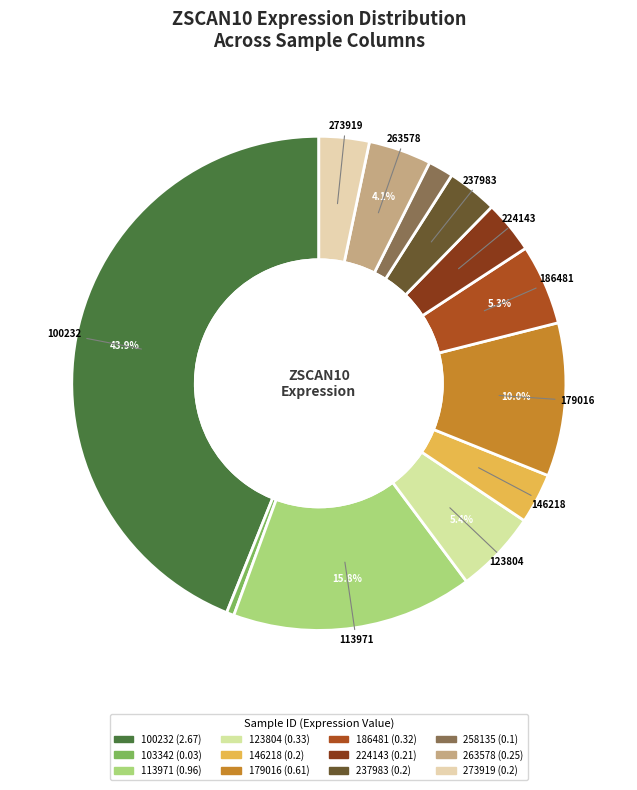

Does 123804 represent more than half of the total?

No